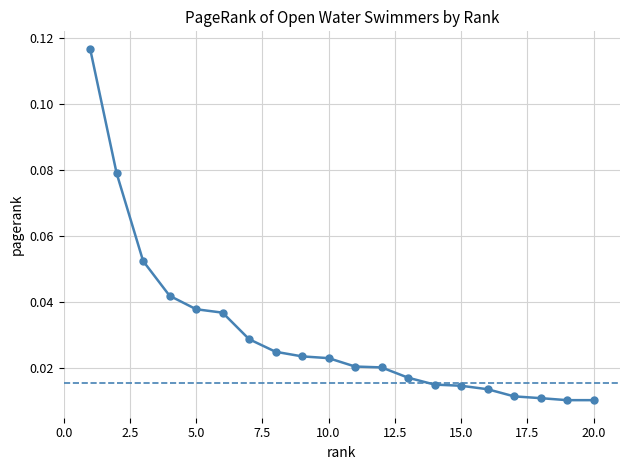

What is the sum of all values?

0.6